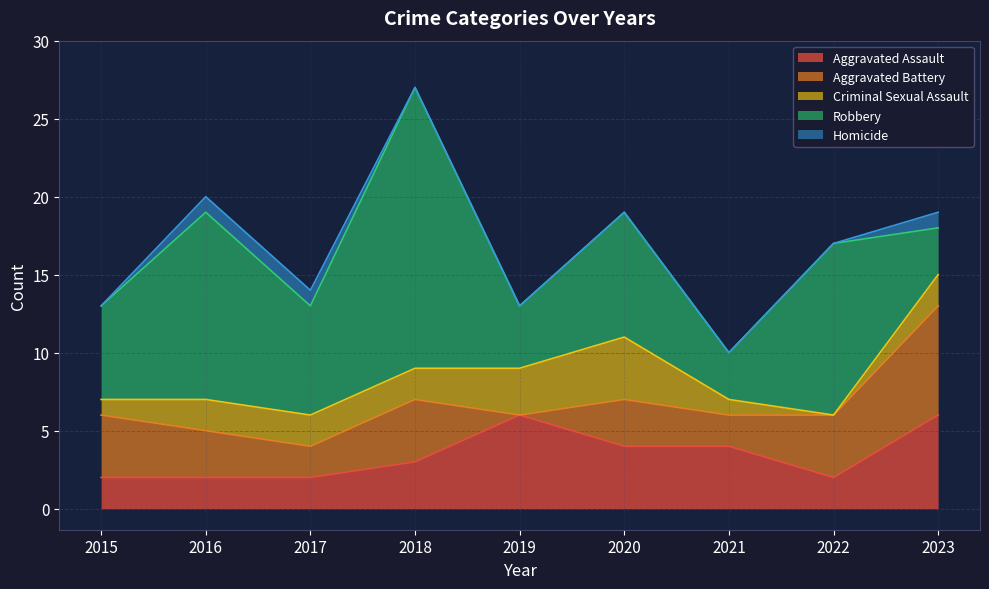

What is the difference between the second highest and minimum values in the Homicide series?

1